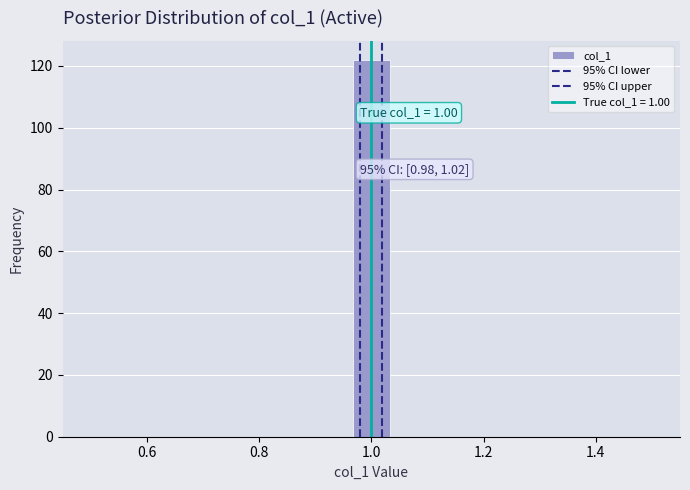

Read against the x-axis, roughly where is the centre of the tallest bar?

1.00